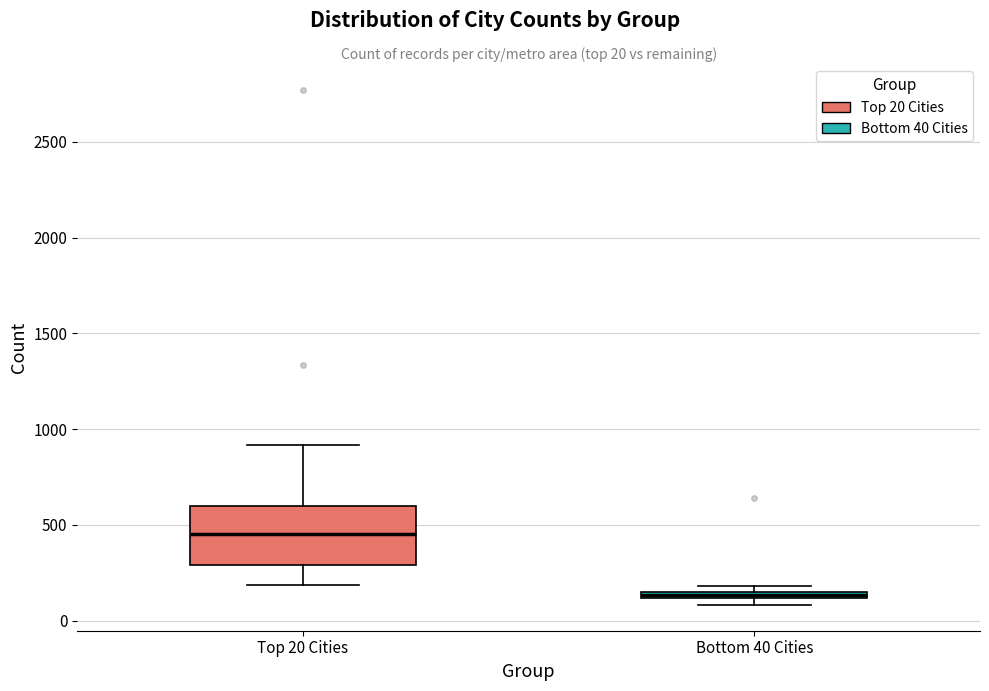

Which box's median line is the lowest?

Bottom 40 Cities